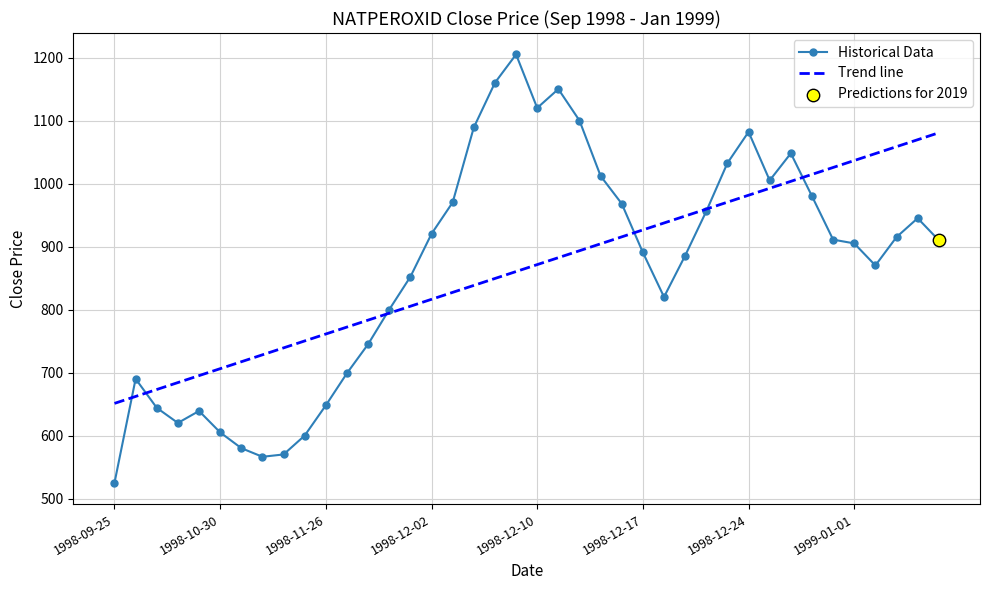

What is the ratio of the value at 1998-12-03 to the value at 1998-09-25?

1.8